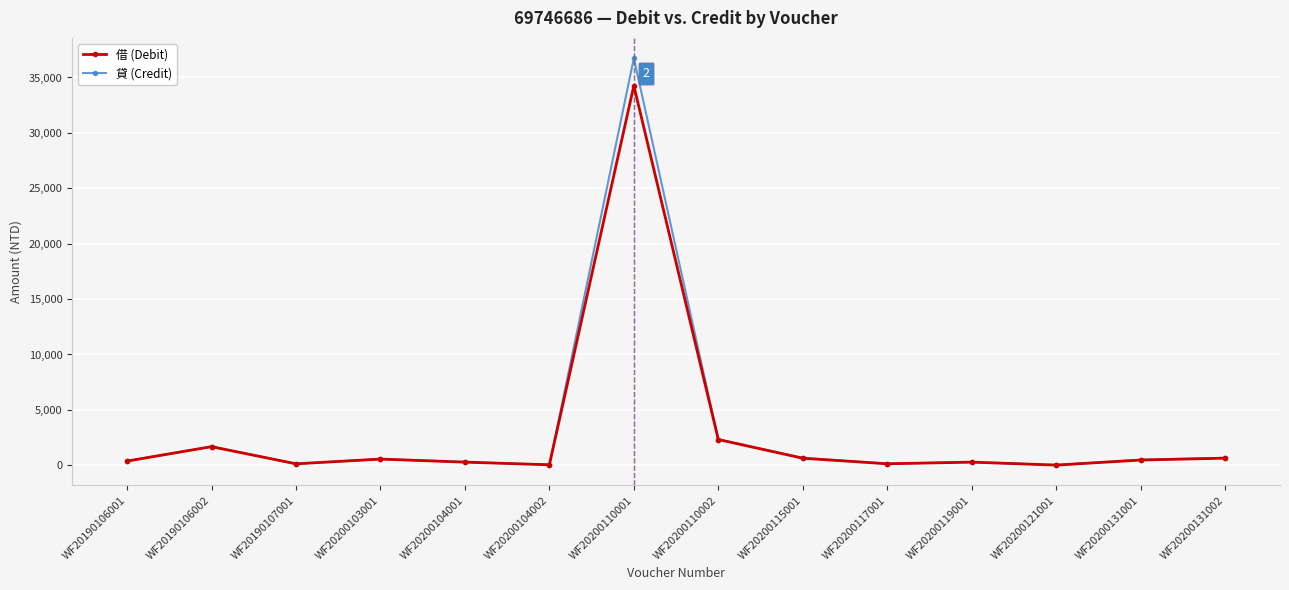

The 借 (Debit) series shows 48 at WF20200104002. True or false?

True